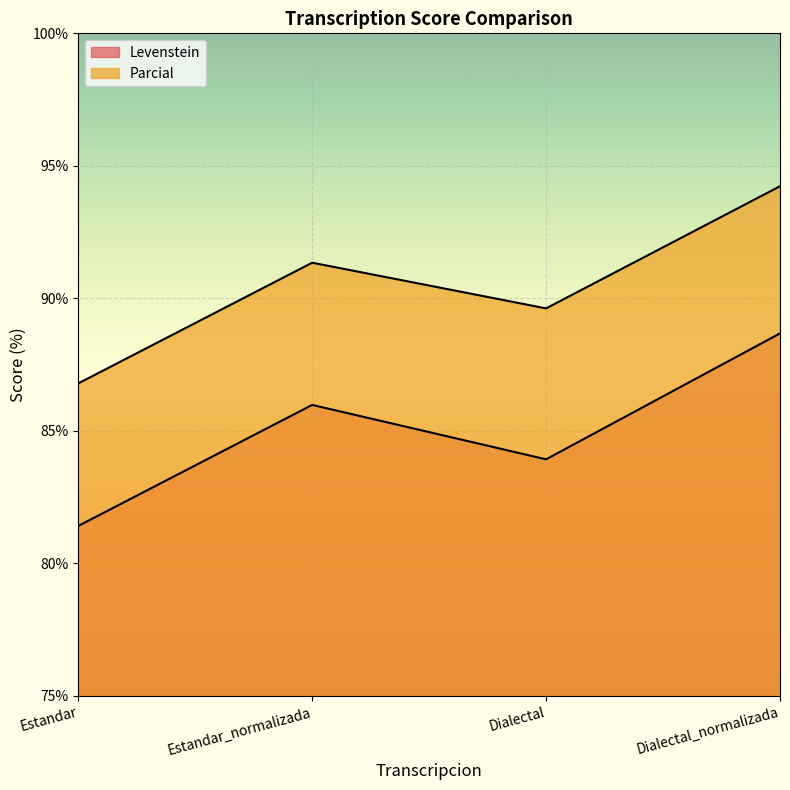

How many data points in Parcial are less than 91?

2